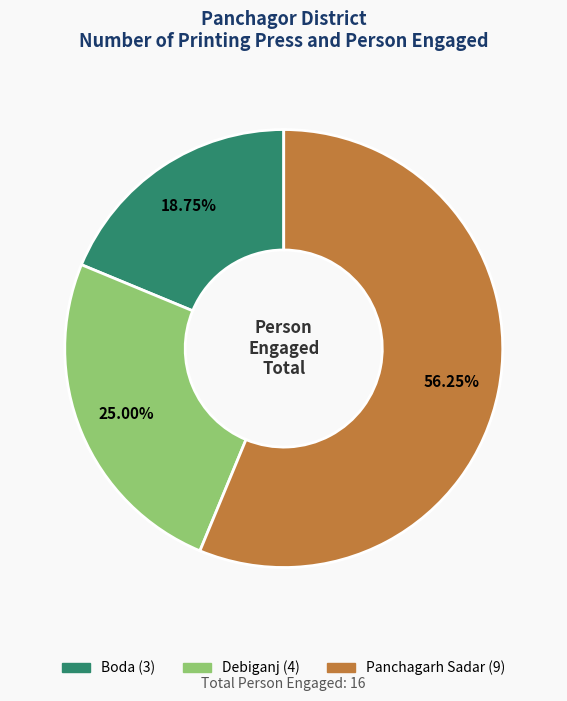

Does Boda represent more than half of the total?

No